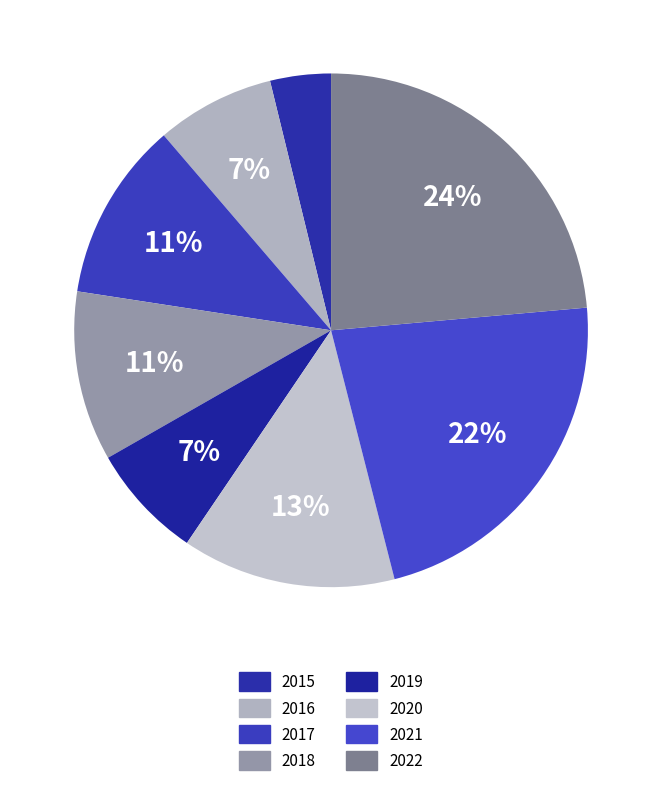

To the nearest percent, what portion does 2018 represent?

11%